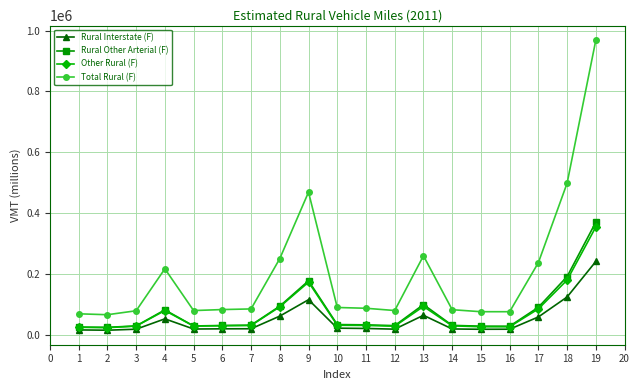

True or false: Rural Other Arterial (F) has more than 1 points higher than both neighbors.

True